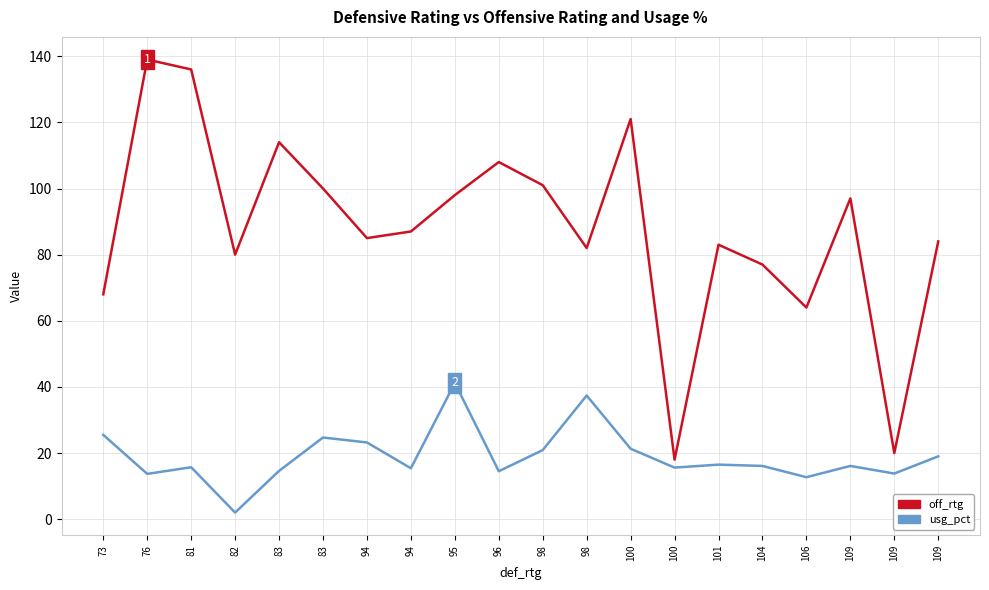

True or false: usg_pct and off_rtg intersect in this chart.

False